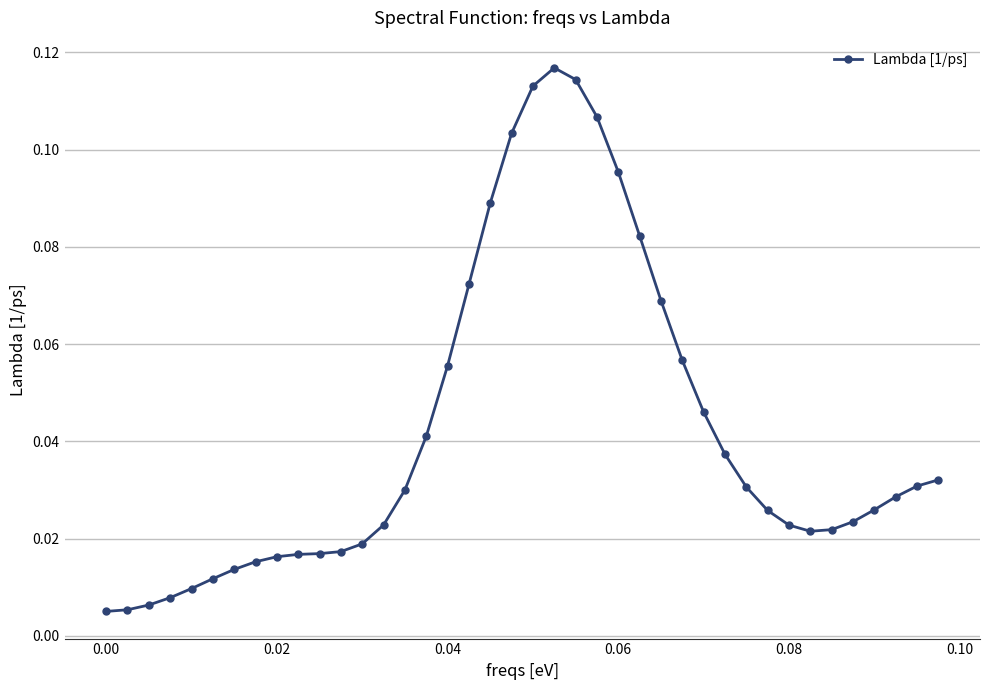

True or false: there are more than 0 points higher than both neighbors.

True